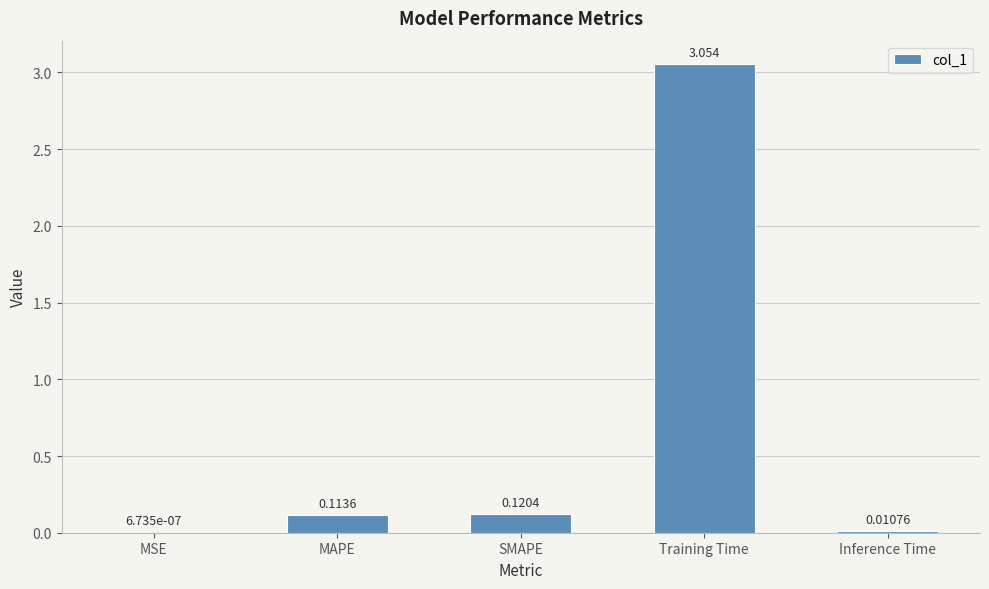

Where is the data nearest to the value 1?

SMAPE